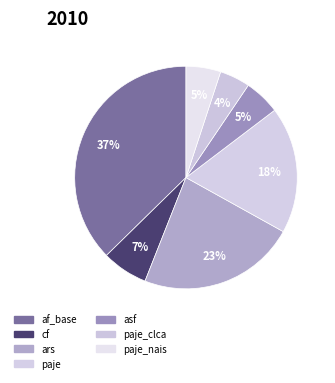

How many slices are in this pie chart?

7